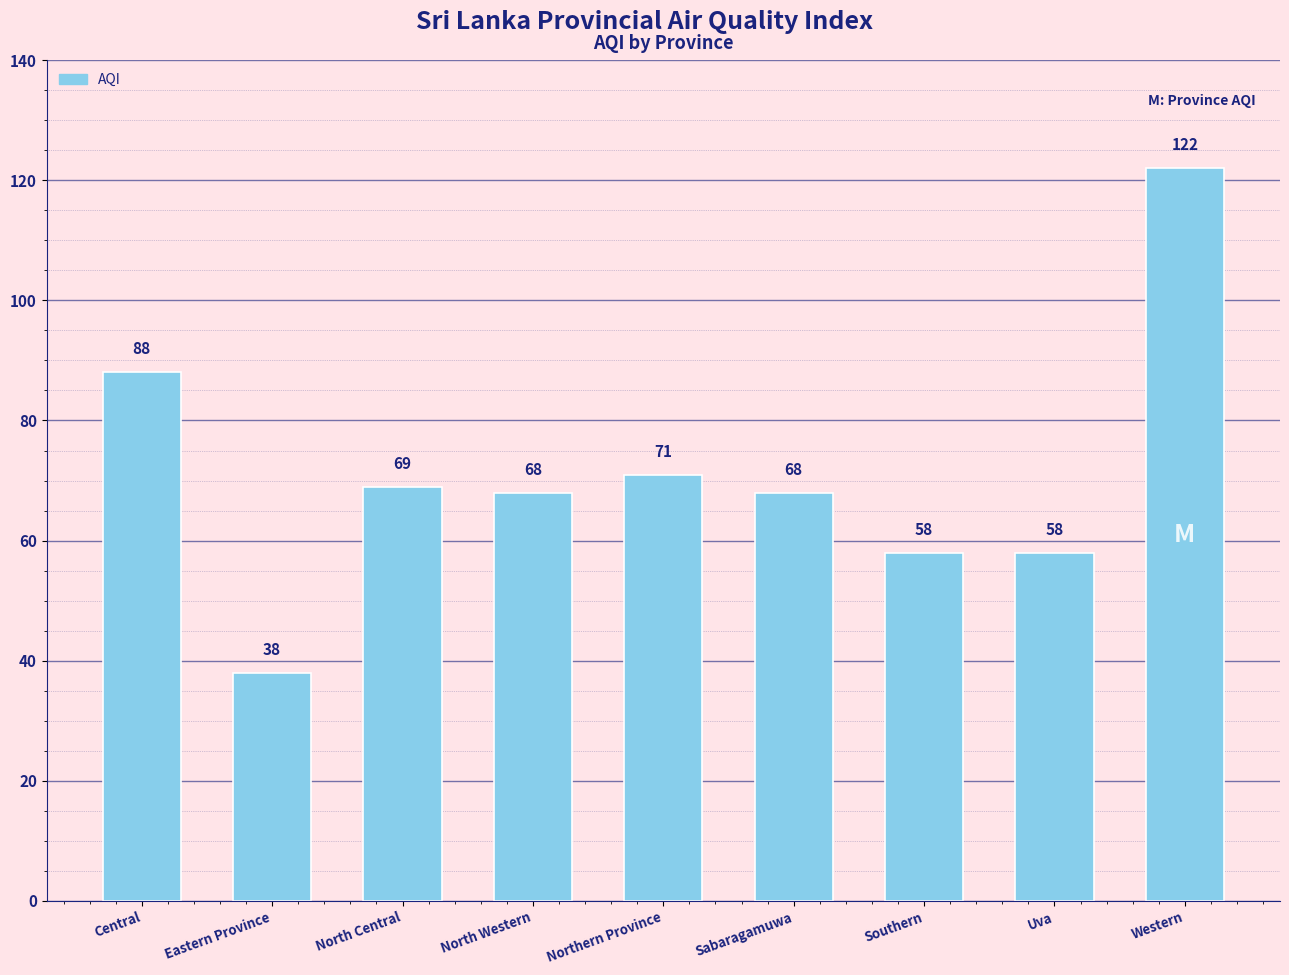

What is the sum of the values at Central and North Western?

156